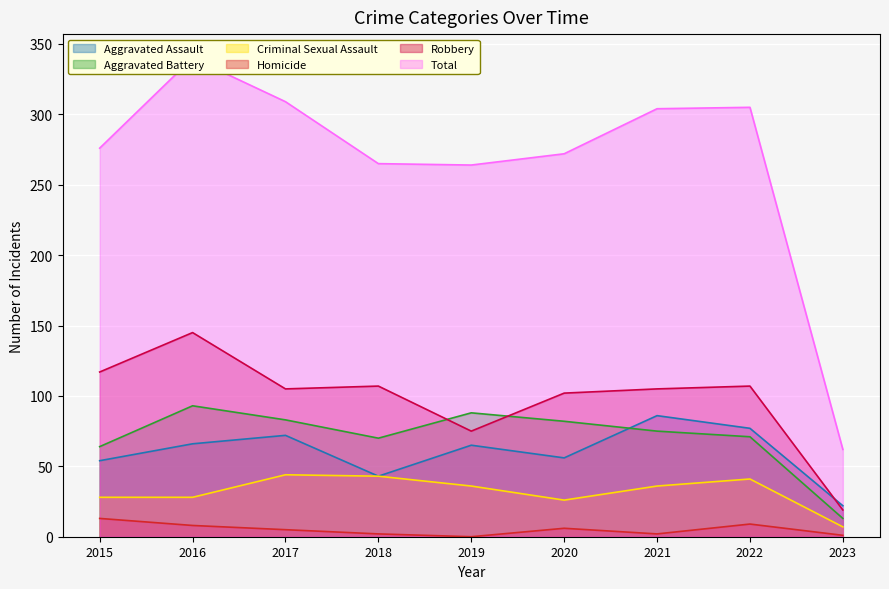

Reading right to left, what are all the values shown in this chart?

Aggravated Assault: 22	77	86	56	65	43	72	66	54
Aggravated Battery: 13	71	75	82	88	70	83	93	64
Criminal Sexual Assault: 7	41	36	26	36	43	44	28	28
Homicide: 1	9	2	6	0	2	5	8	13
Robbery: 19	107	105	102	75	107	105	145	117
Total: 62	305	304	272	264	265	309	340	276